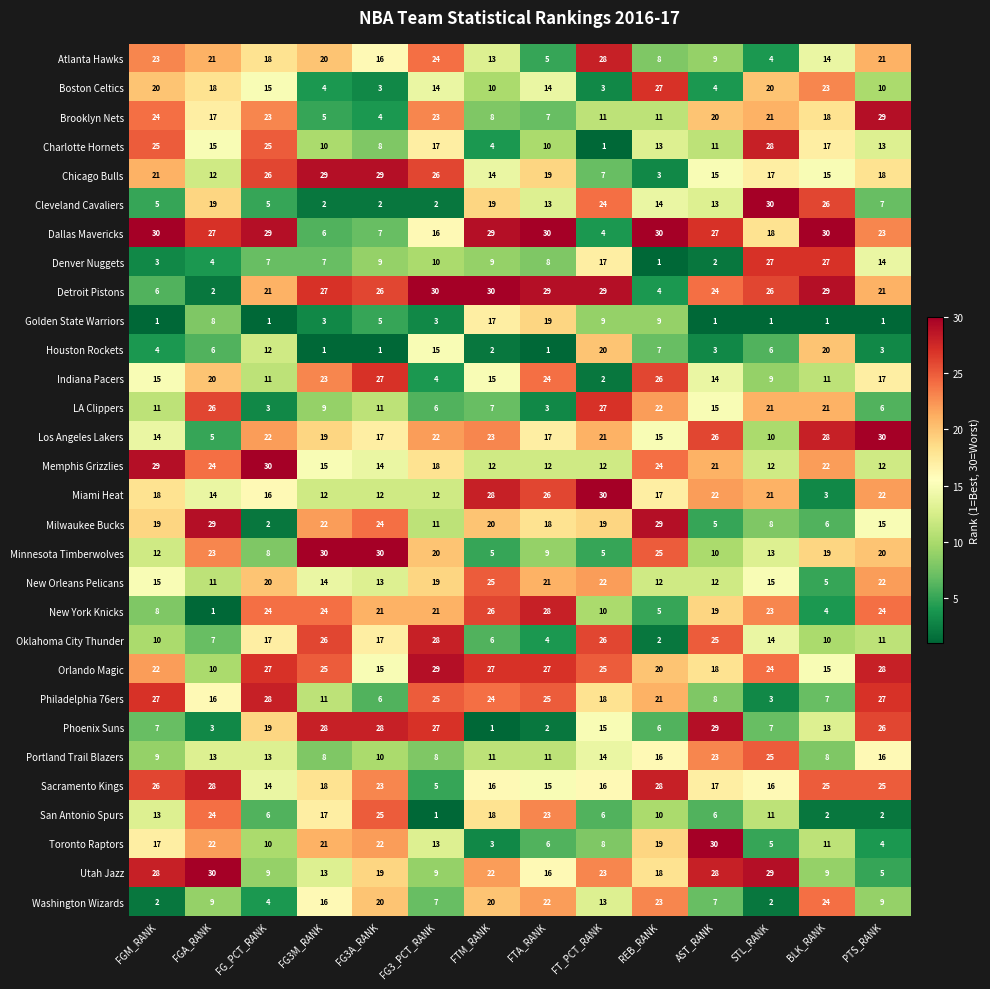

What is the difference between the maximum and second lowest values in the Washington Wizards series?

22